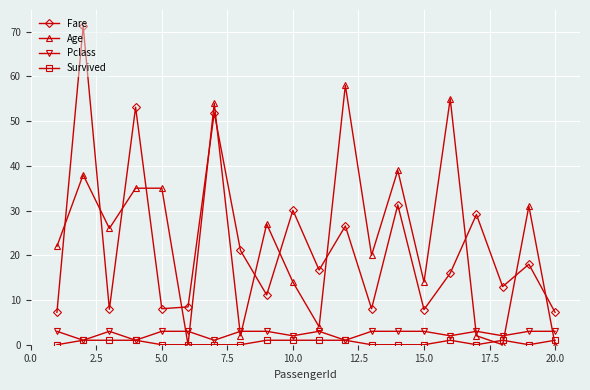

Which series has the largest total across all categories?

Age